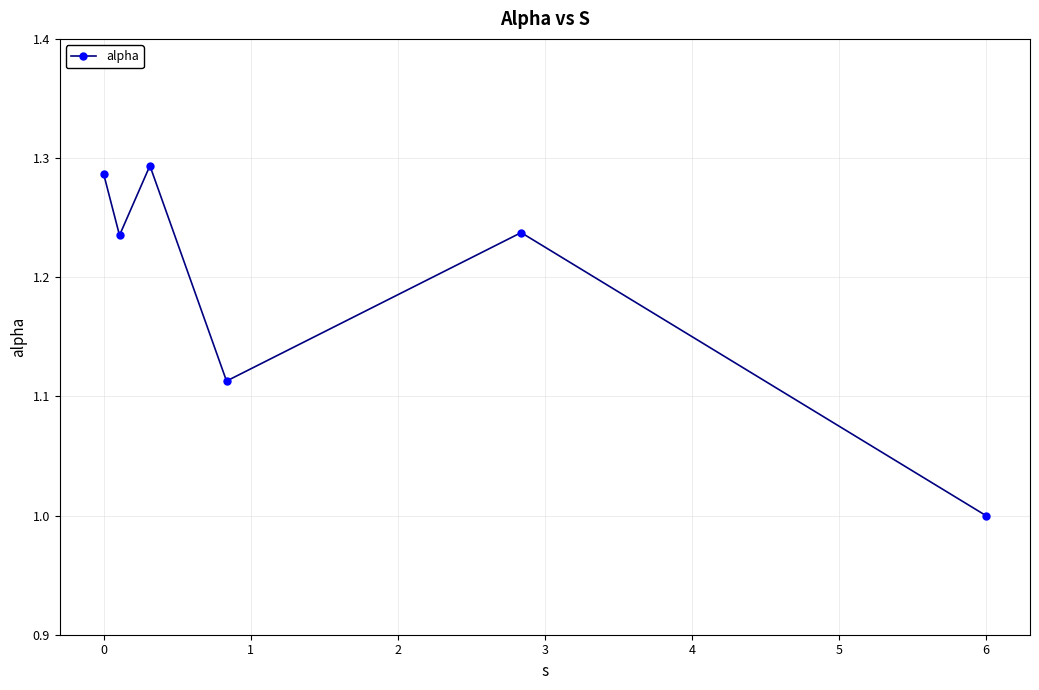

What is the minimum value shown in the chart?

1.0